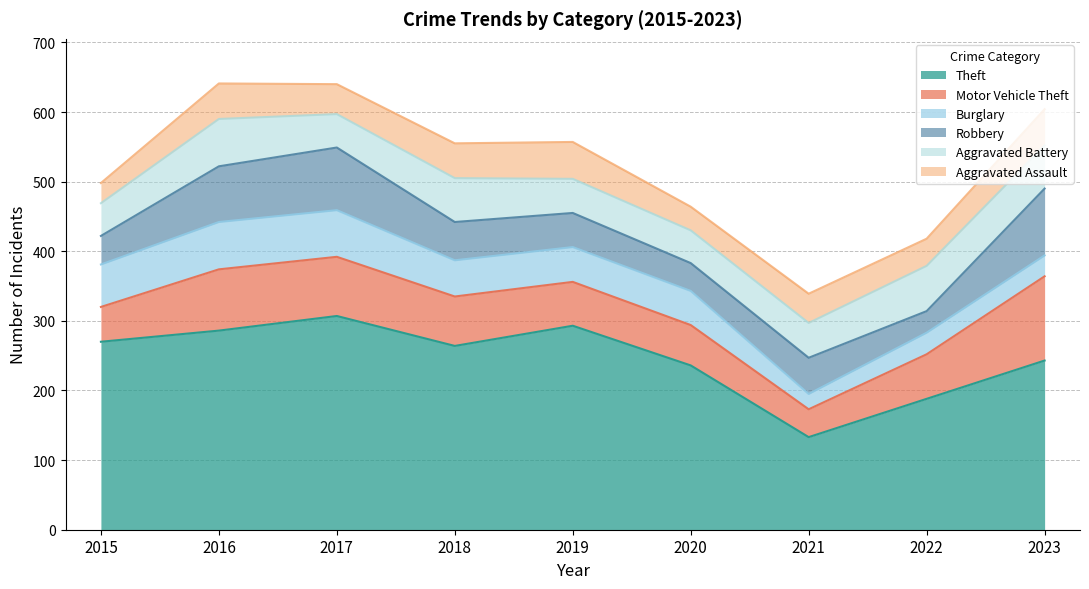

What is the maximum value for Aggravated Assault?

53